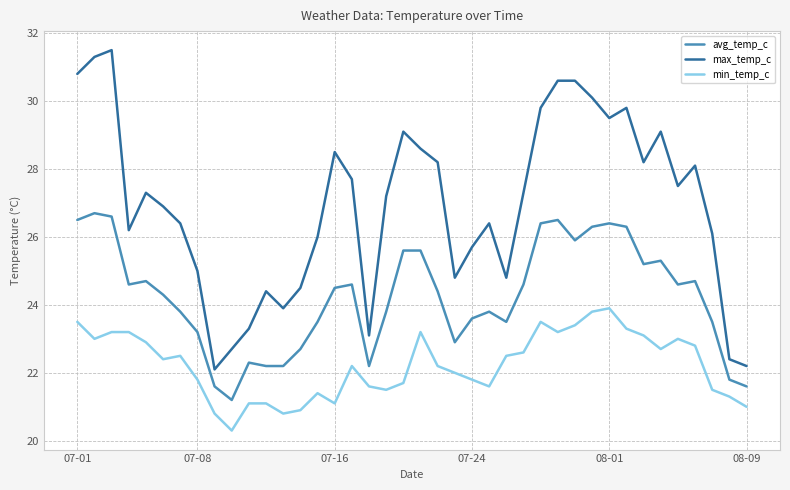

True or false: max_temp_c and min_temp_c cross at least once.

False